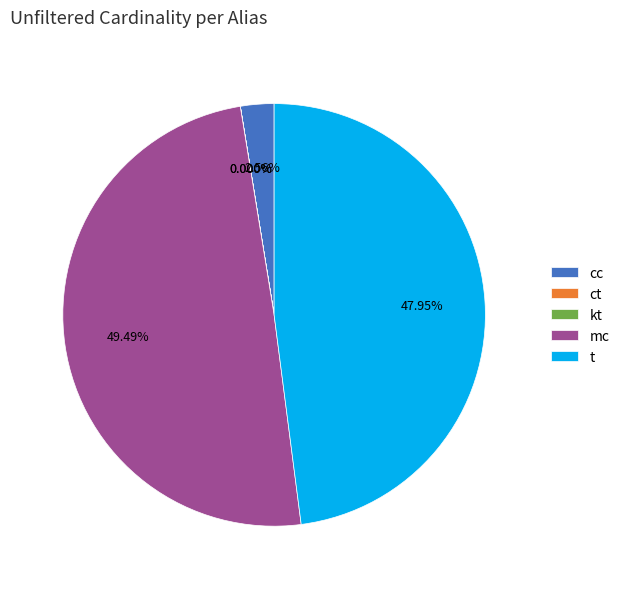

Does cc account for over 50% of the chart?

No